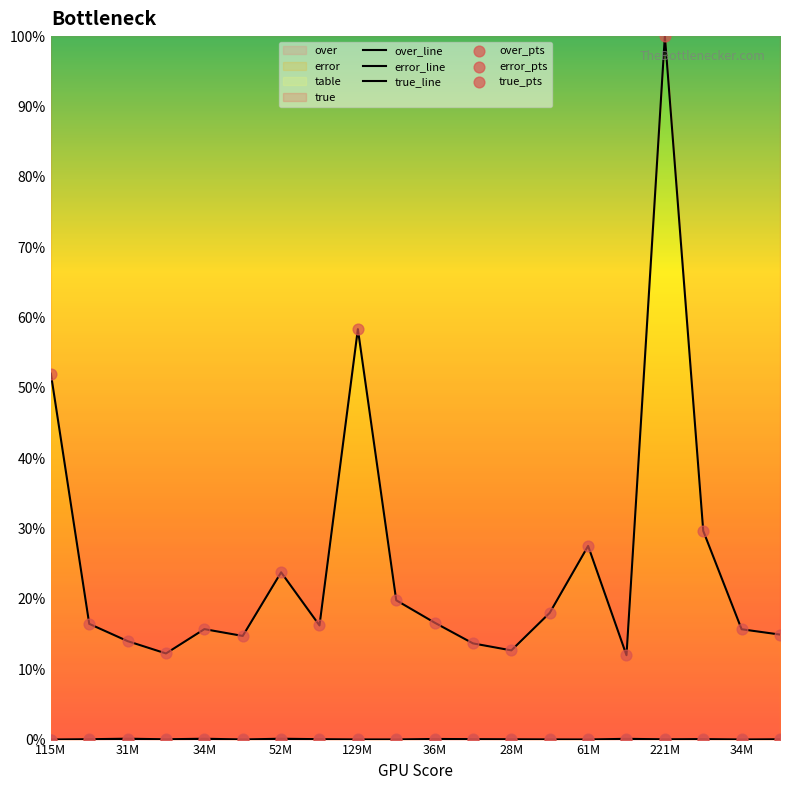

What is the total value across all series at 36M?

33.4